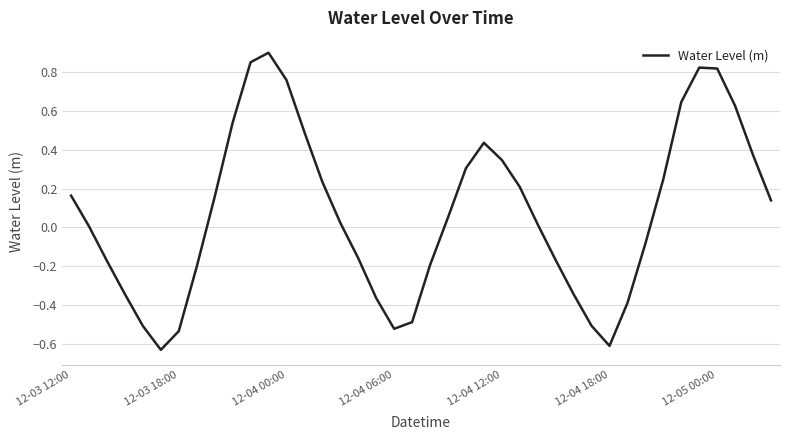

What is the difference between the maximum and minimum values?

1.5